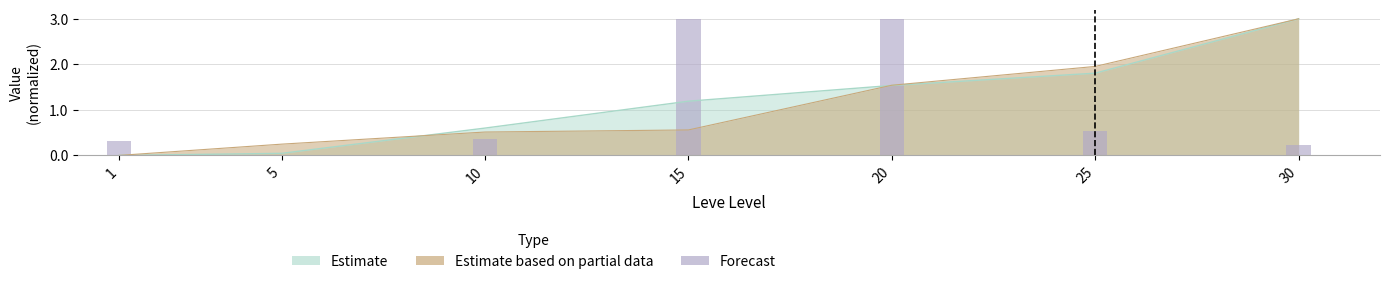

What is the value of the 6th bar from the left?

0.5